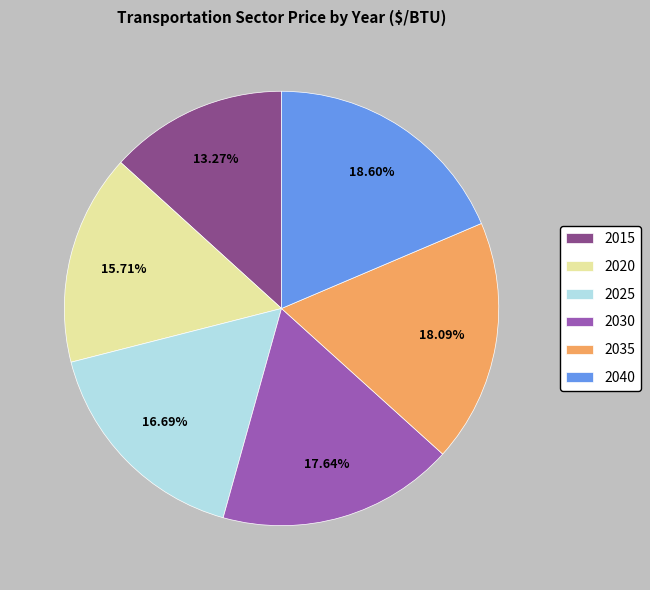

Between 2015 and 2035, which is larger?

2035